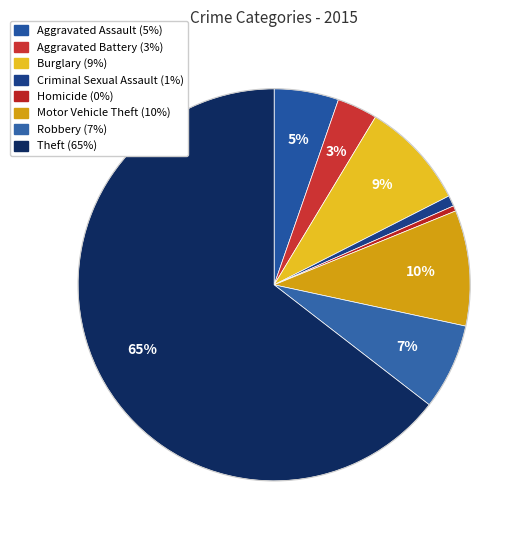

Rank the categories by value from highest to lowest.

Theft, Motor Vehicle Theft, Burglary, Robbery, Aggravated Assault, Aggravated Battery, Criminal Sexual Assault, Homicide